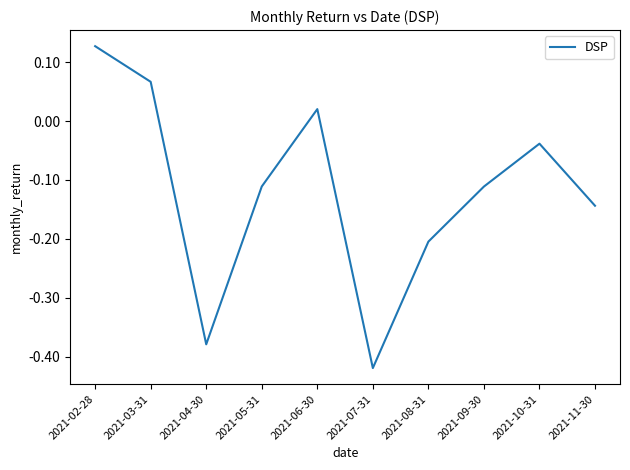

At which category does the data reach its first local peak?

2021-06-30